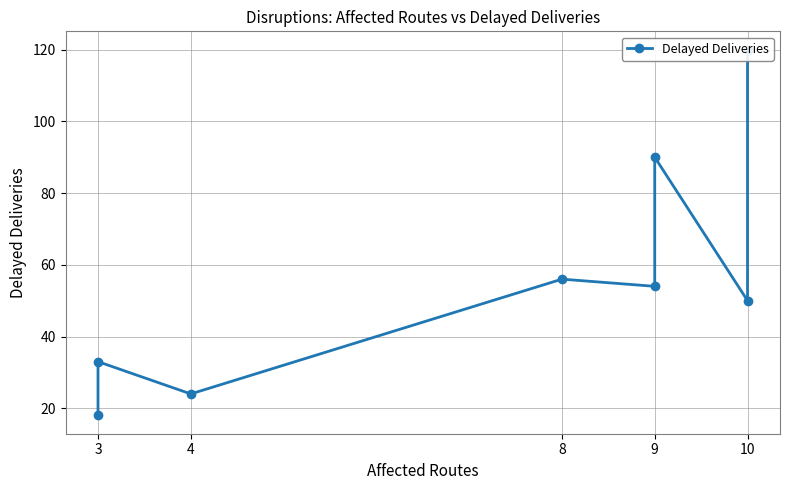

How many data points are above 54?

3